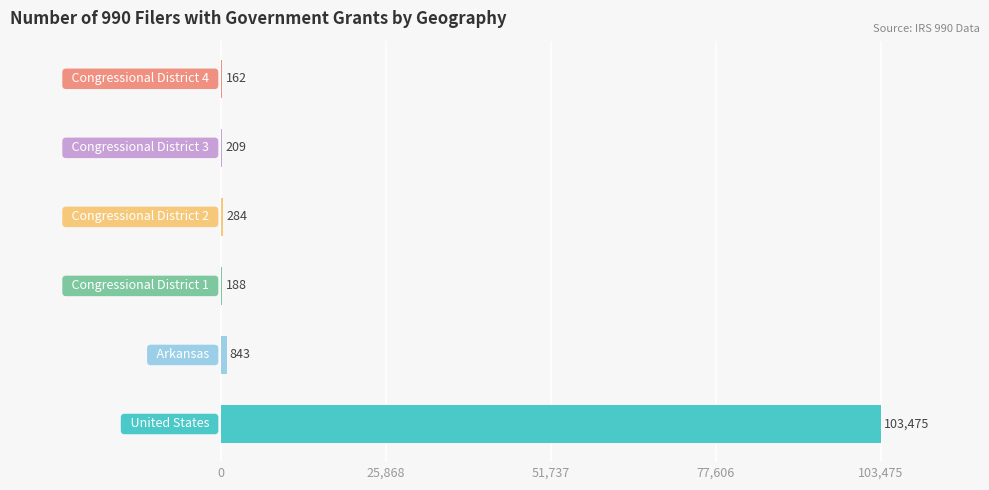

What is the maximum value shown in the chart?

103475